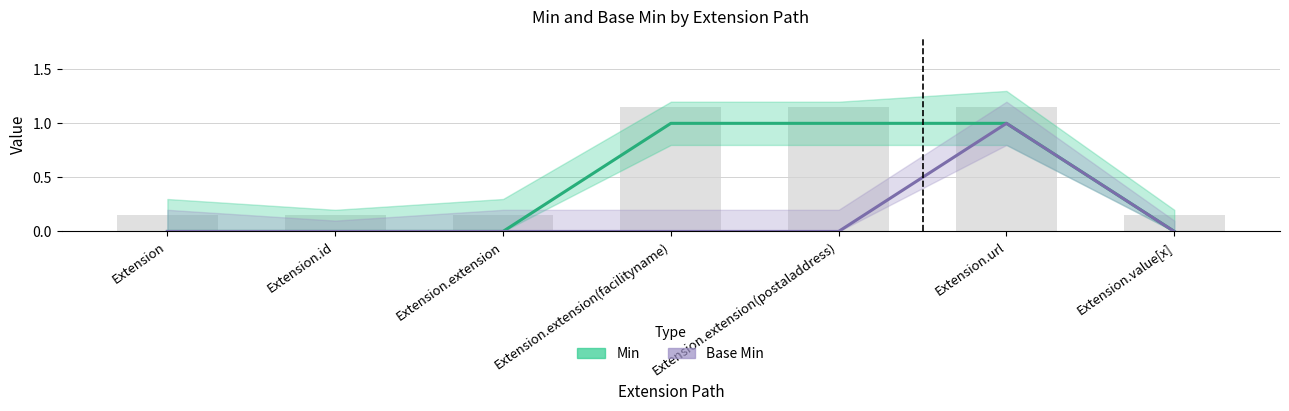

Count the Base Min values in the range 0 to 1.

7